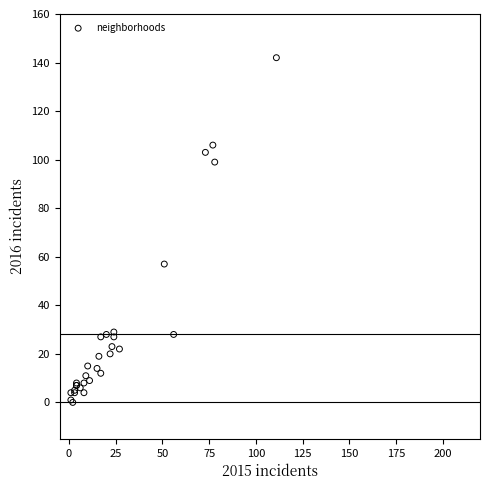

What Y value in the scatter plot is closest to 71?

57